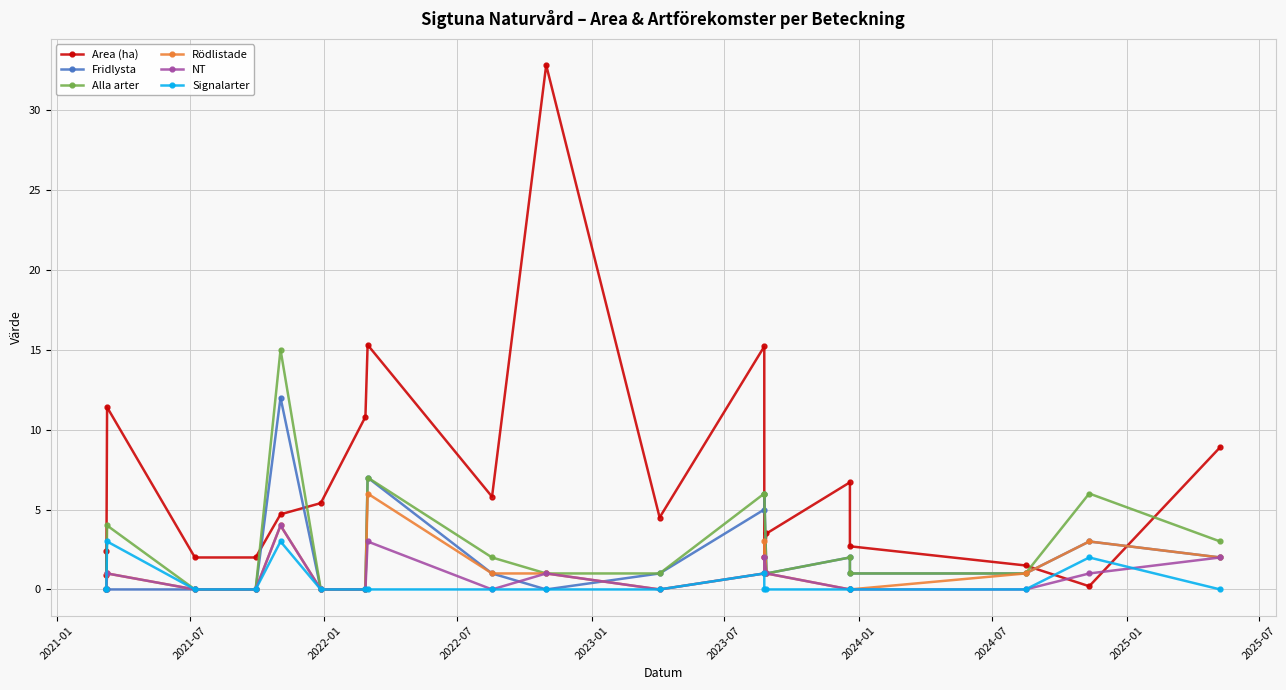

Count the Rödlistade values in the range 0 to 2.

16